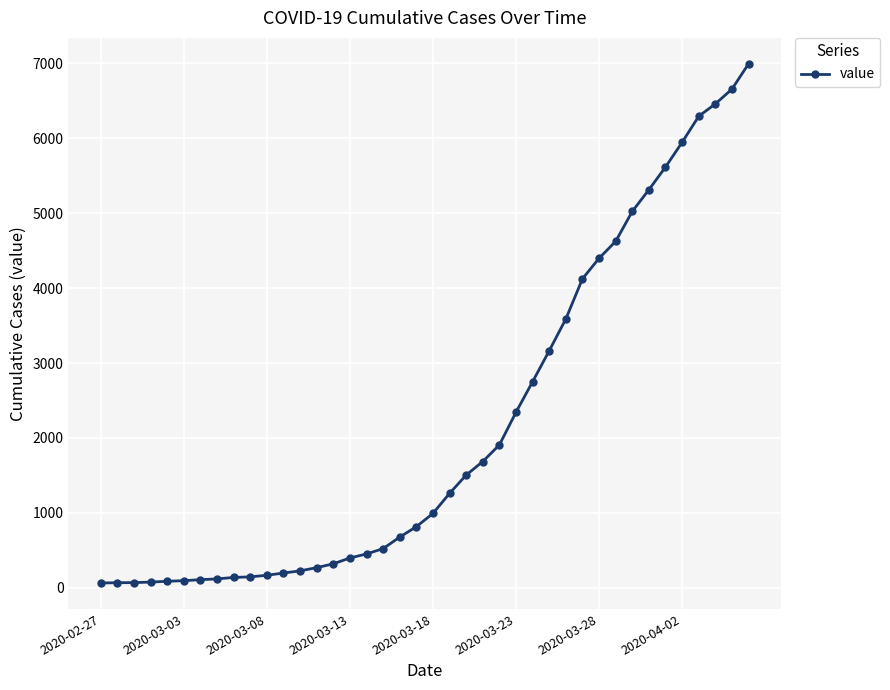

What is the difference between the second highest and second lowest values?

6589